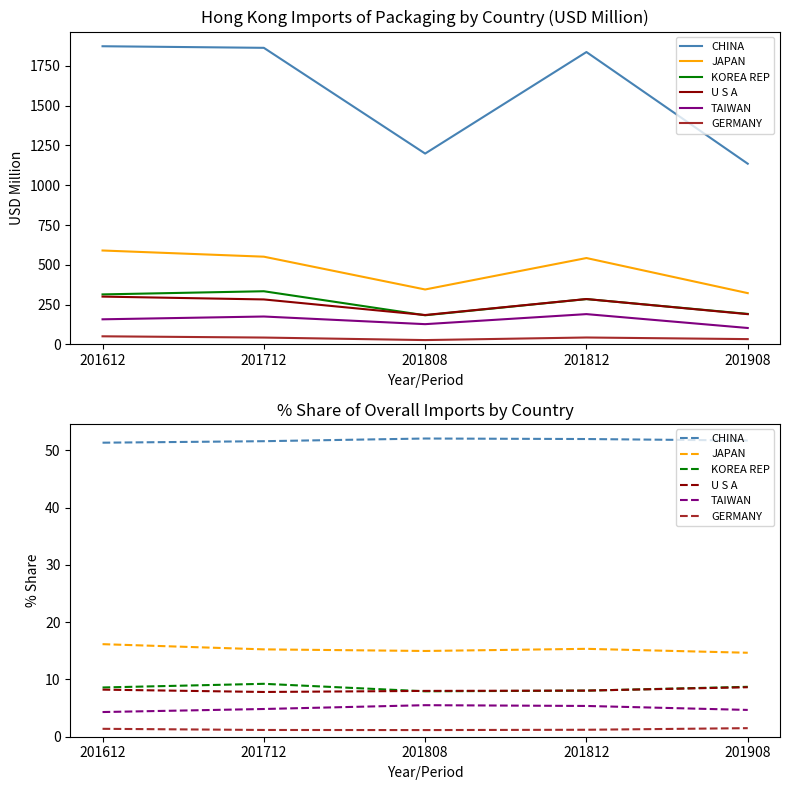

What is the maximum value for JAPAN?

16.2